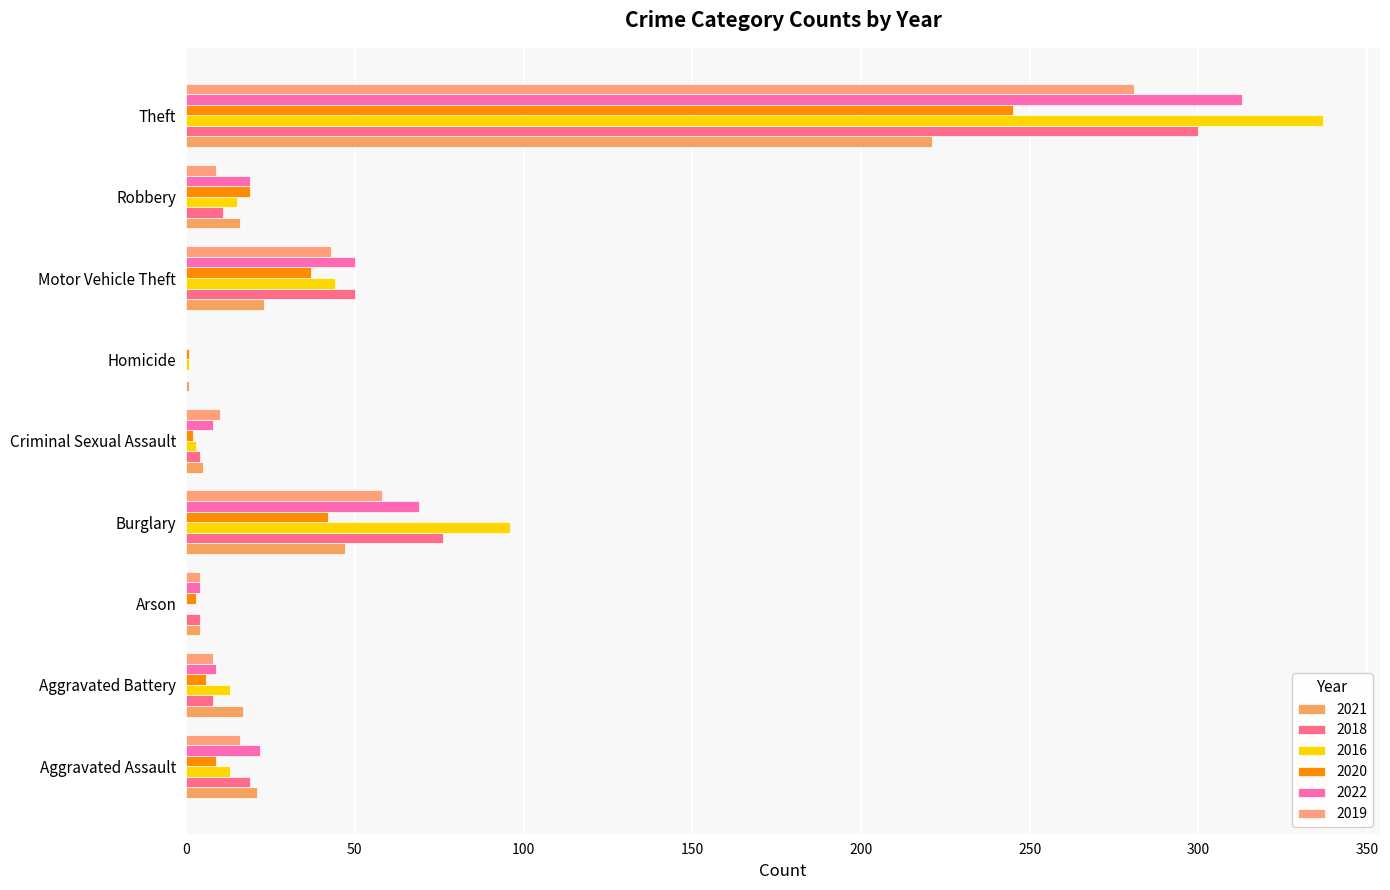

Which category has the highest value in the 2016 series?

Theft